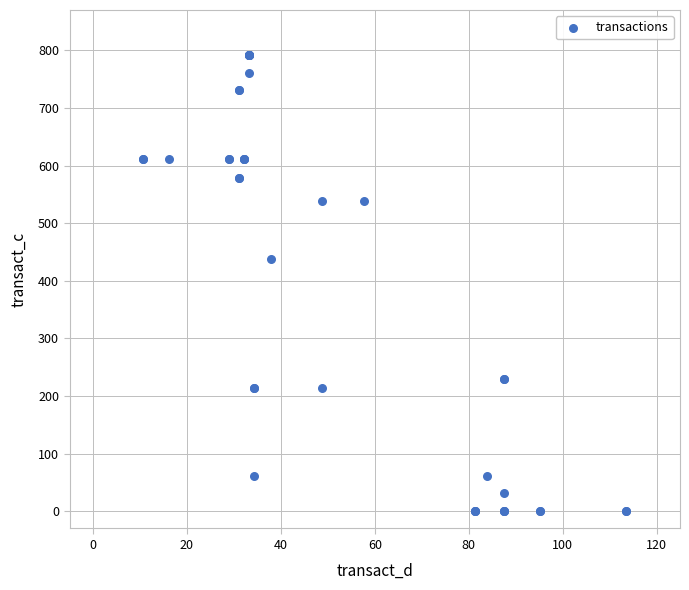

What Y value in the scatter plot is closest to 396?

437.2